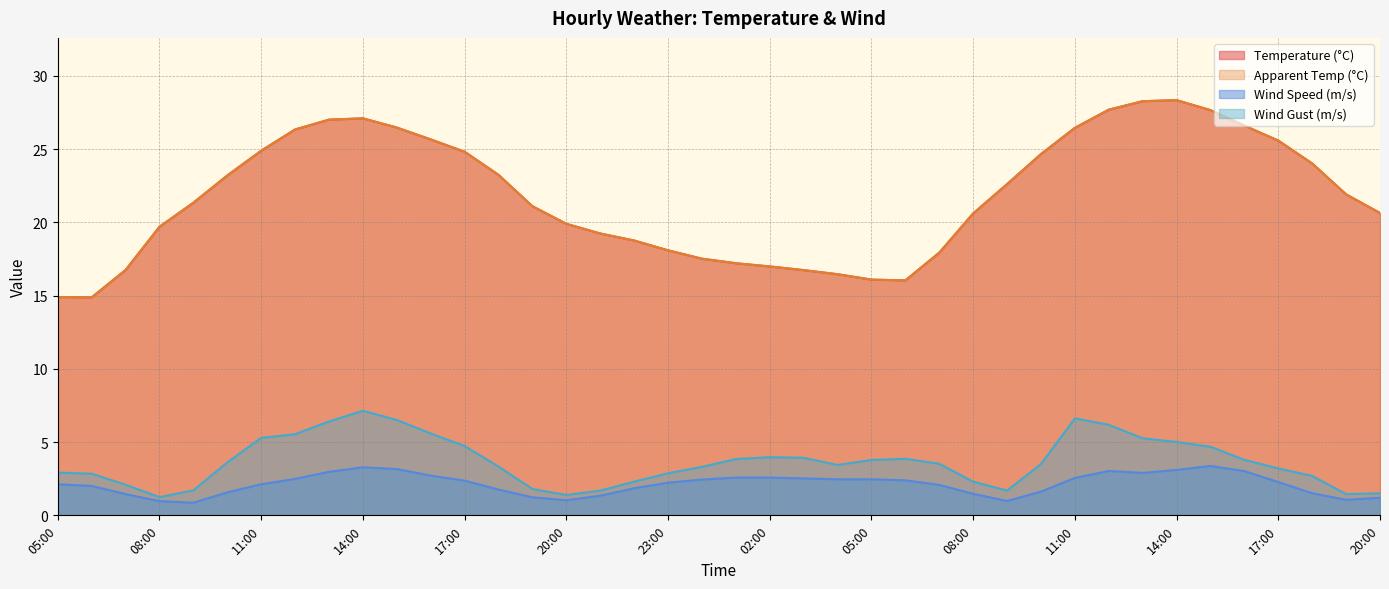

At which category is the sum across all series the highest?

14:00